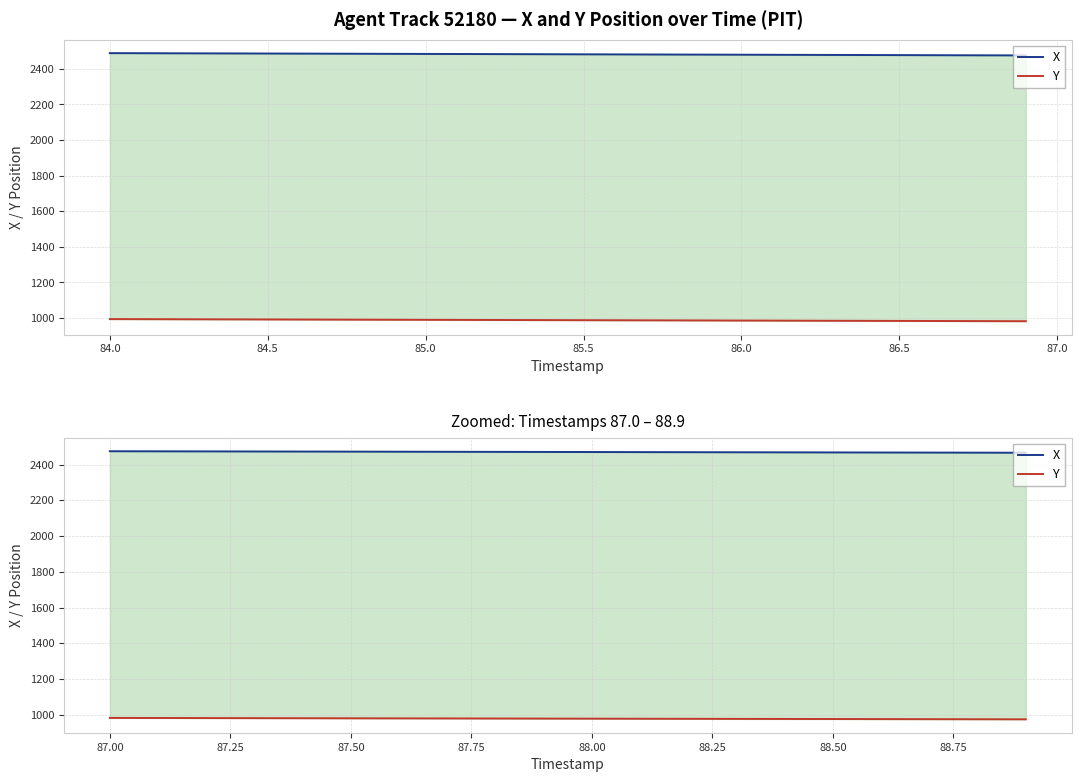

What is the smallest value displayed?

974.1